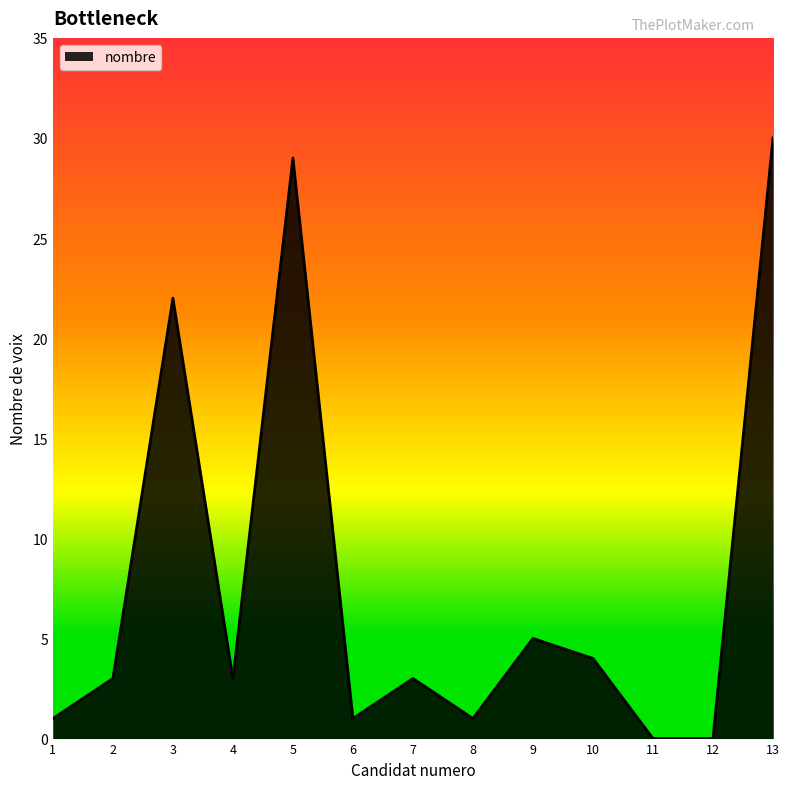

The chart shows a value of 1 at 6. True or false?

True